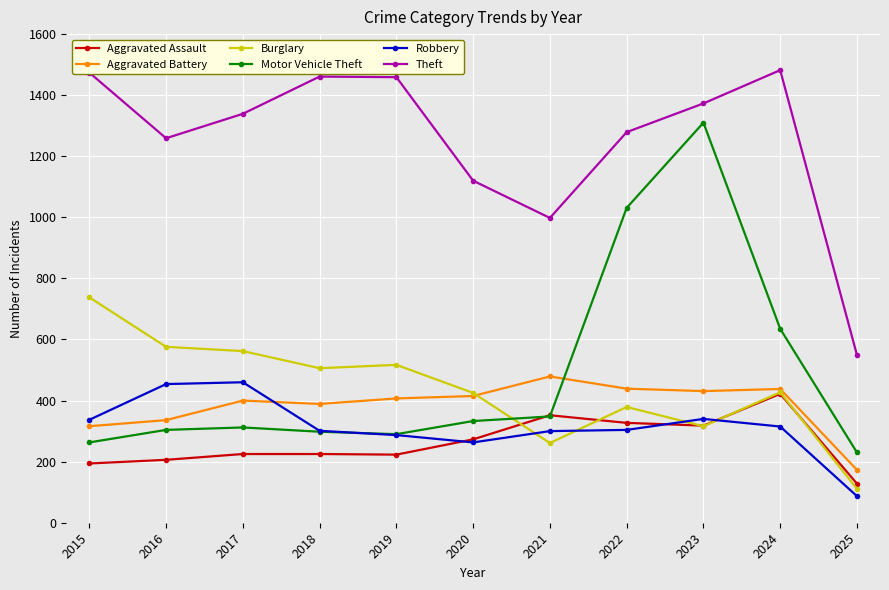

At which category is the sum across all series the highest?

2023